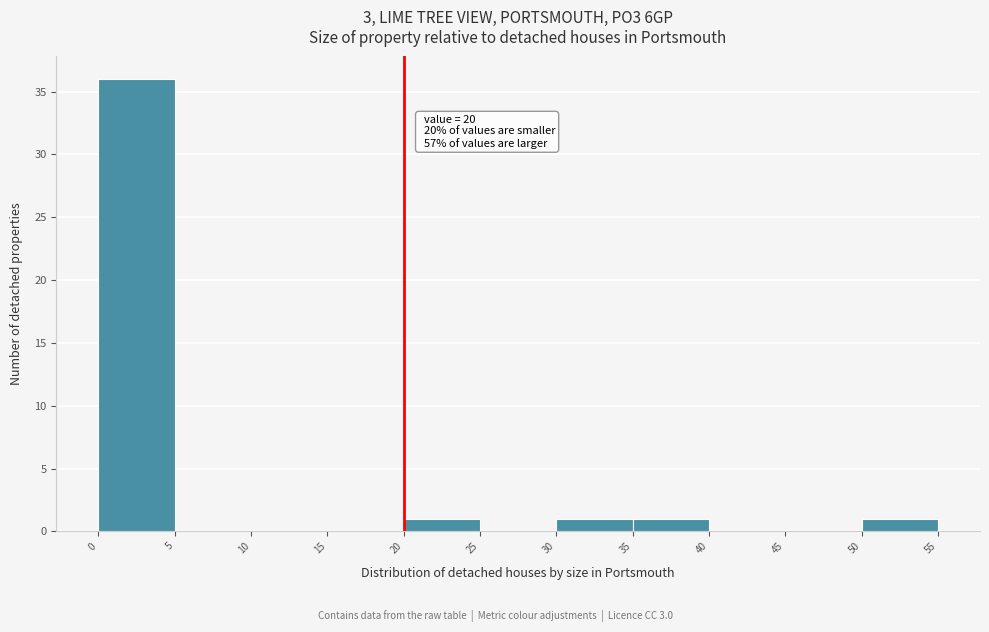

Over which range of the x-axis is the bar tallest?

0 to 5